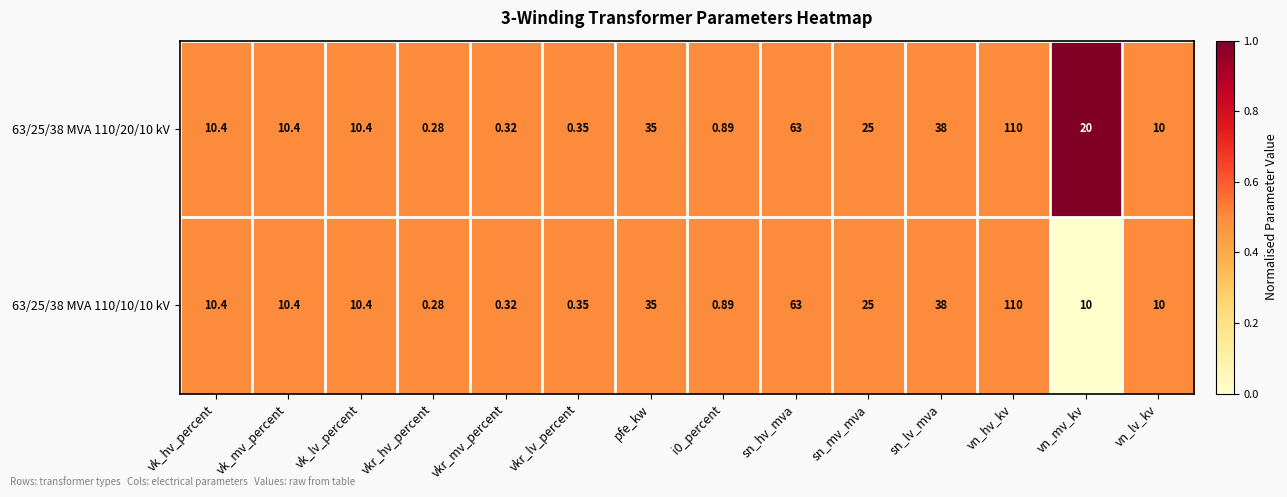

Is the value of 63/25/38 MVA 110/20/10 kV at pfe_kw greater than the value of 63/25/38 MVA 110/10/10 kV at vkr_hv_percent?

Yes